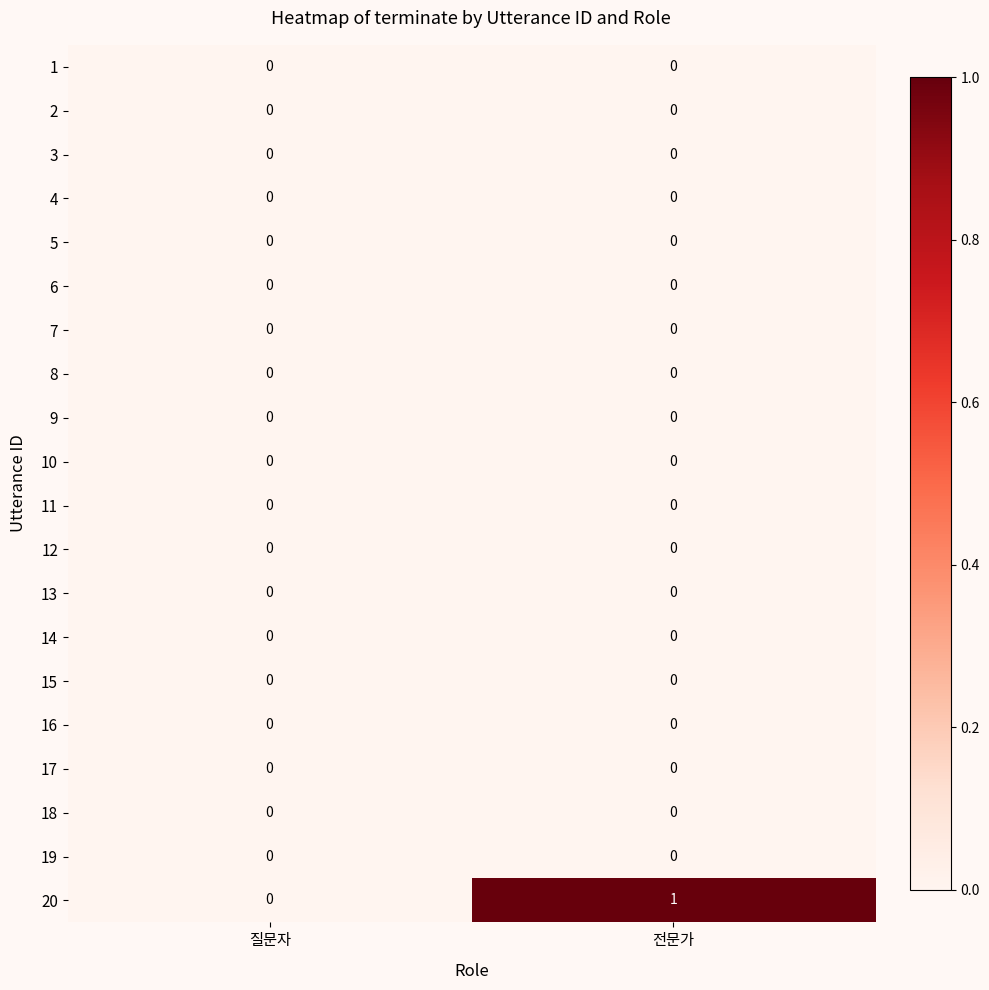

At which category is the sum across all series the highest?

전문가